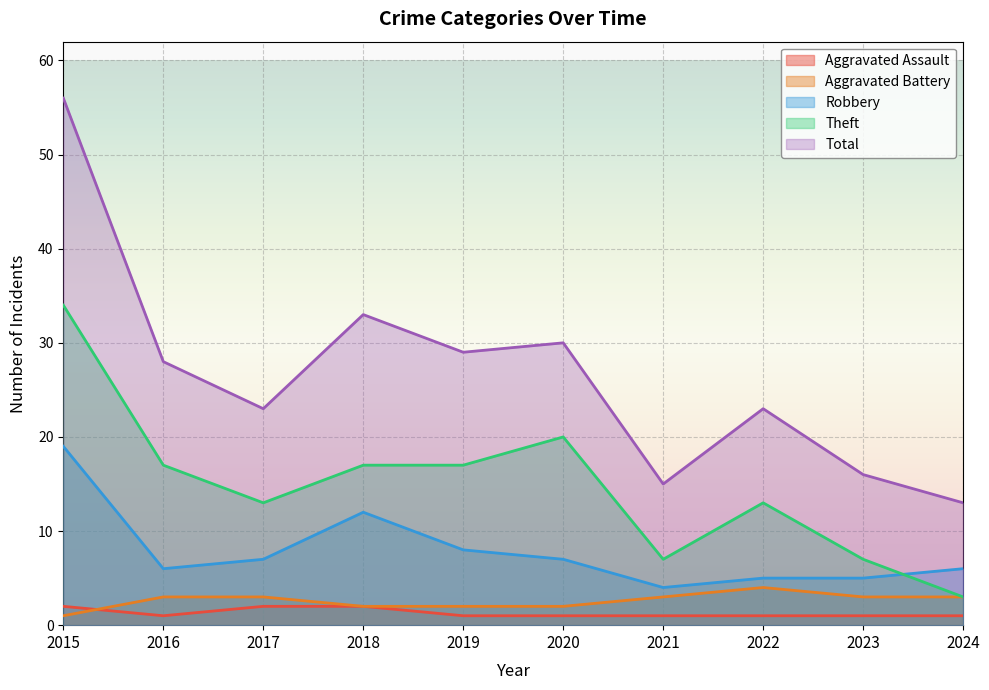

Between 2023 and 2018, which is larger?

2018